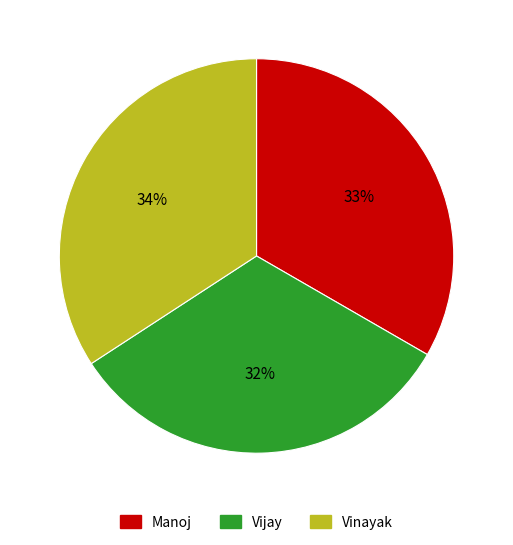

True or false: Manoj accounts for 33% of the total.

True